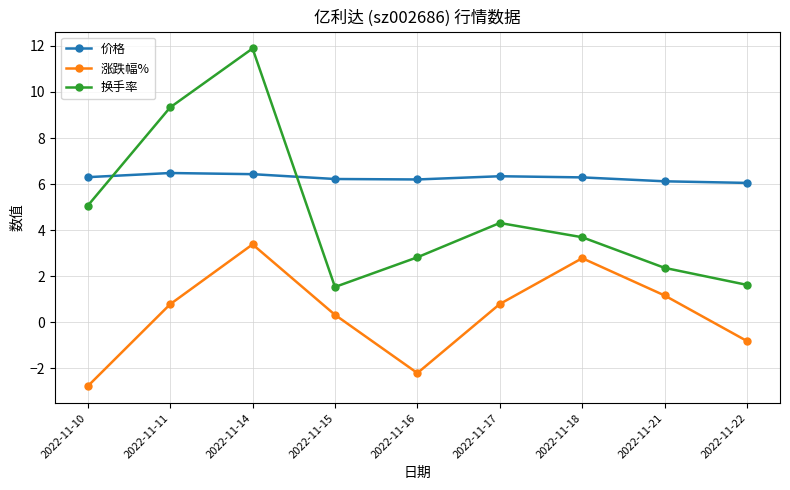

Which series changed the most between 2022-11-10 and 2022-11-18?

涨跌幅%